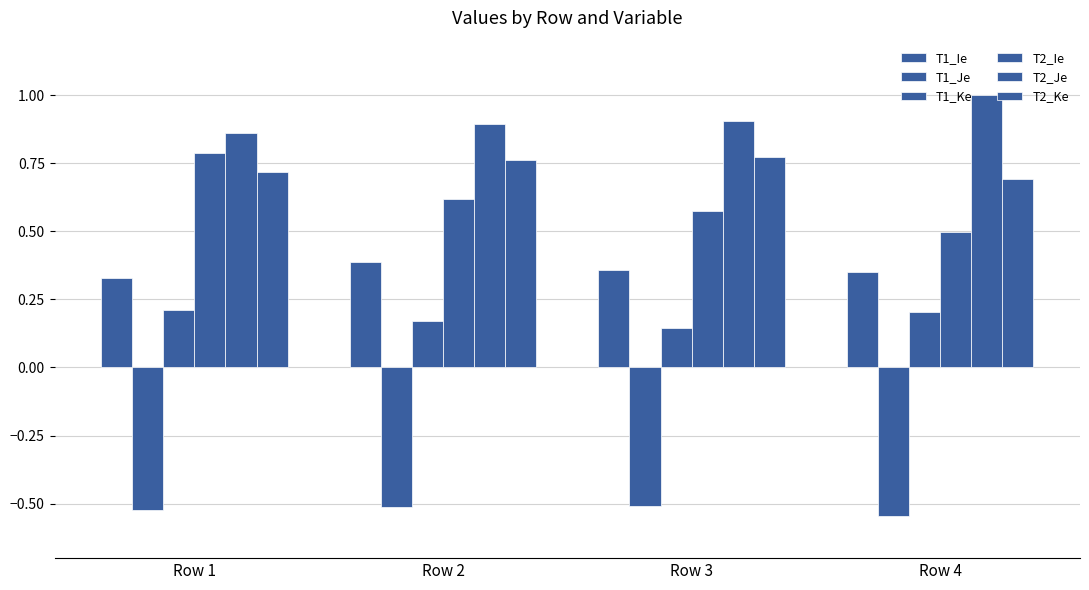

How many data points does each series have?

4